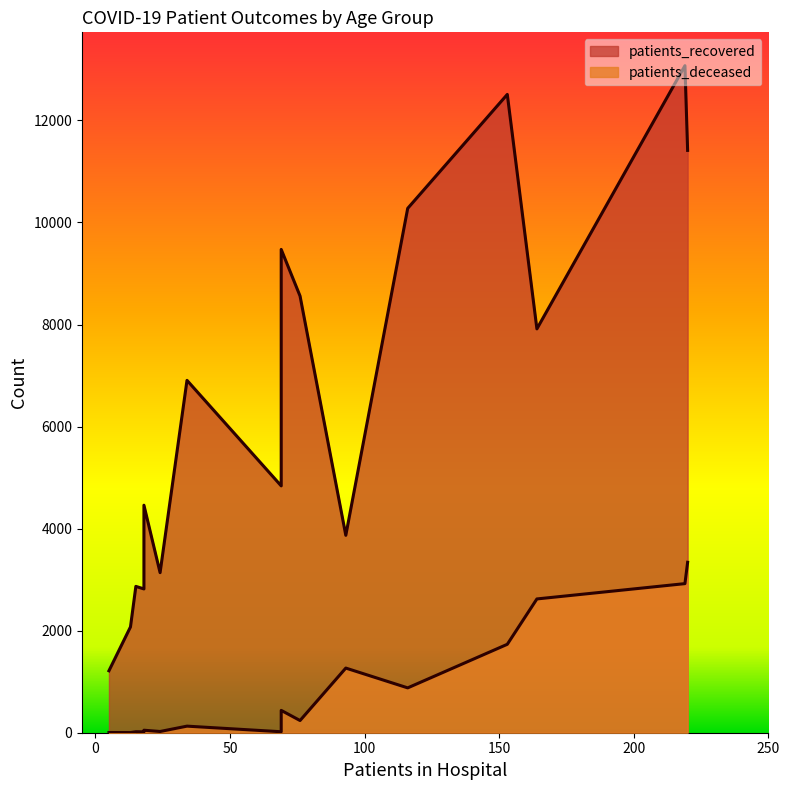

What are all the series names shown in the legend?

patients_recovered, patients_deceased